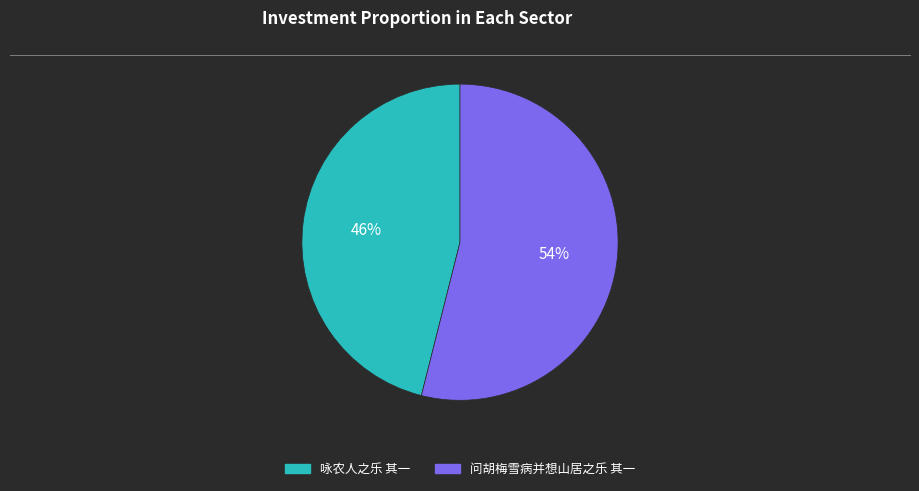

Between 咏农人之乐 其一 and 问胡梅雪病并想山居之乐 其一, which is larger?

问胡梅雪病并想山居之乐 其一